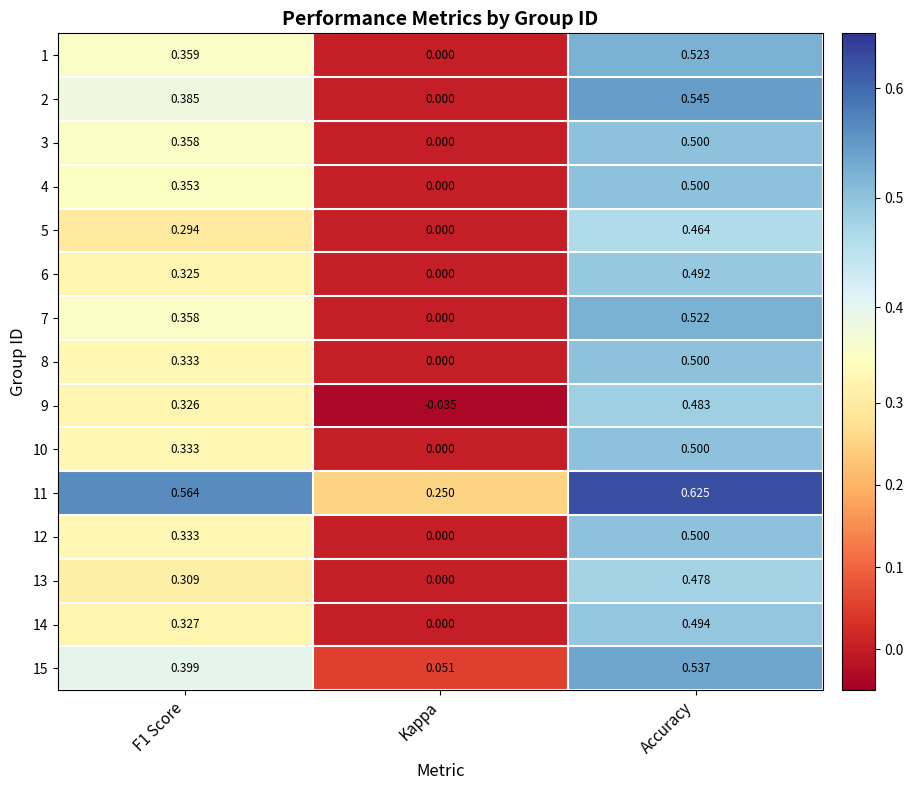

At which category is the sum across all series the highest?

Accuracy